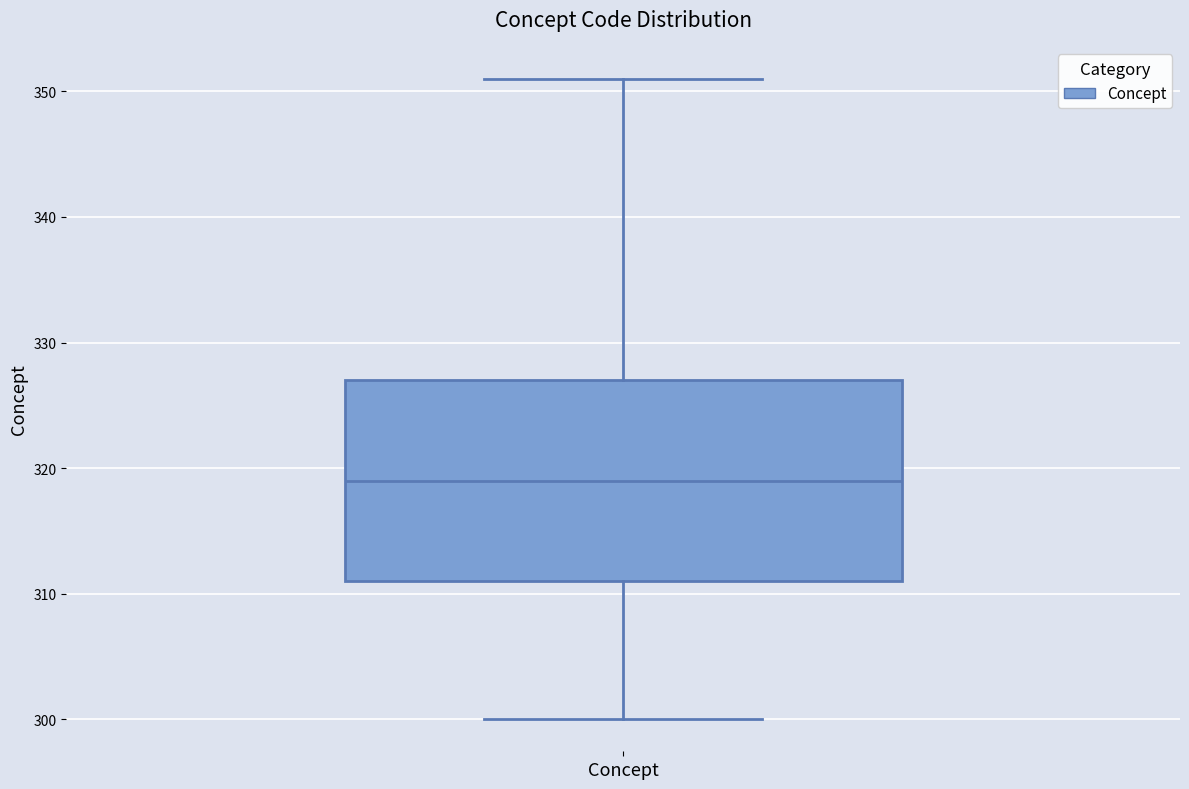

Where is the upper edge of the box for Concept on the y-axis? The values are not printed on the chart, so give them approximately, as read against the axis.

327